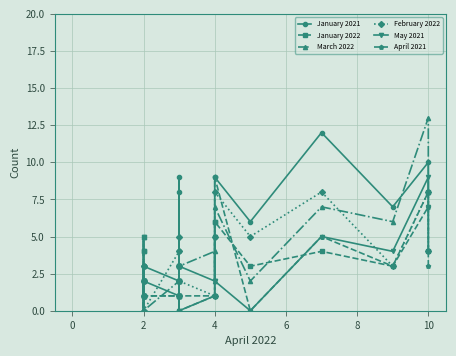

What is the difference between the February 2022 values at 2 and 10?

2